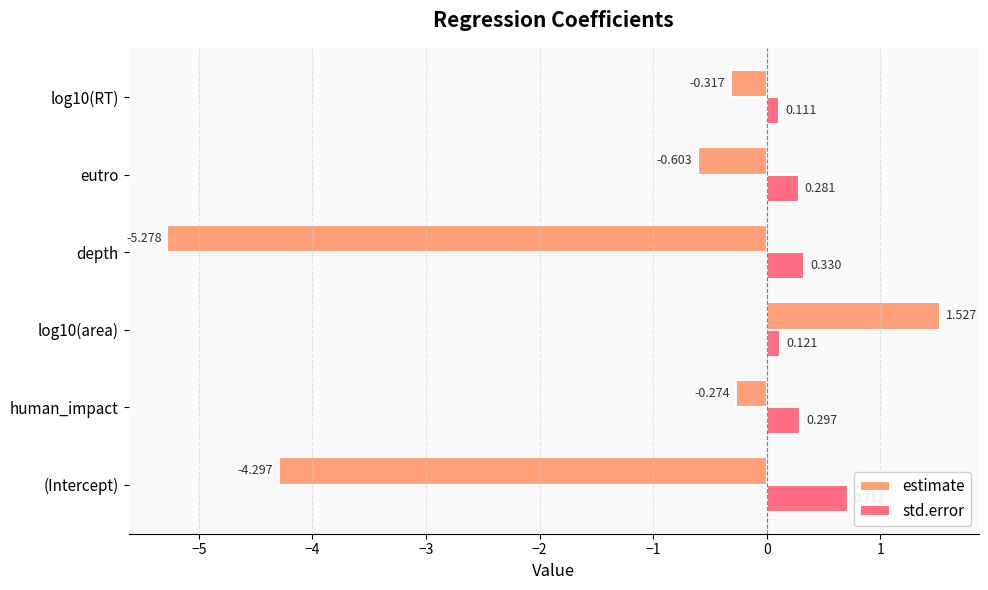

Which series has the largest range (max minus min)?

estimate